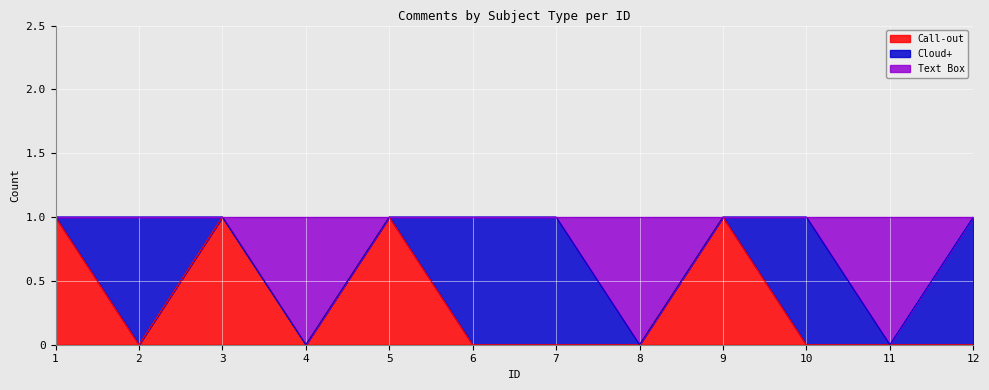

The Call-out series shows 2 at 1. True or false?

False